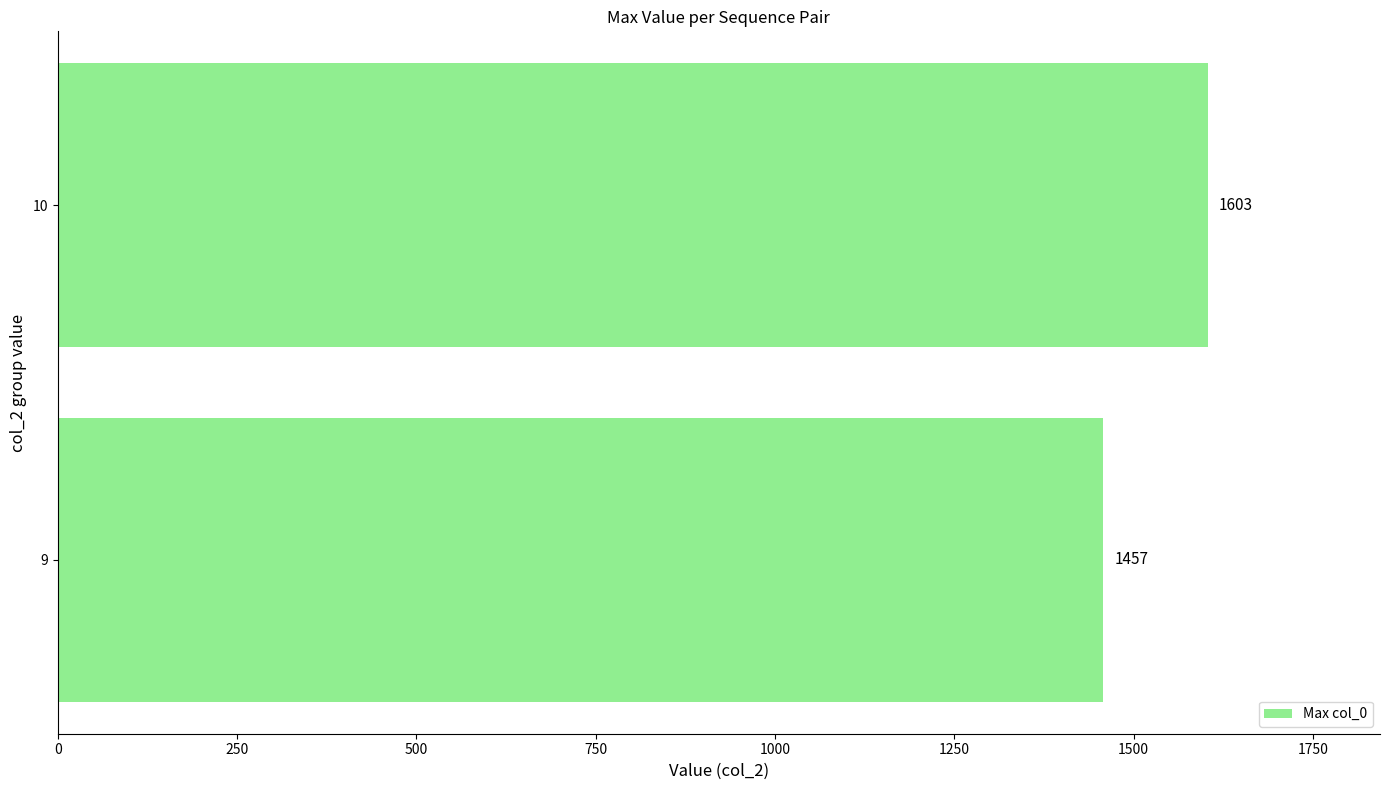

The value at 9 is 961. True or false?

False